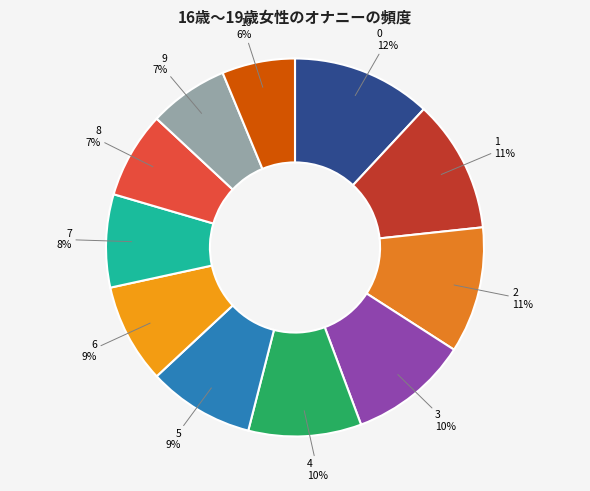

How many slices are in this pie chart?

11